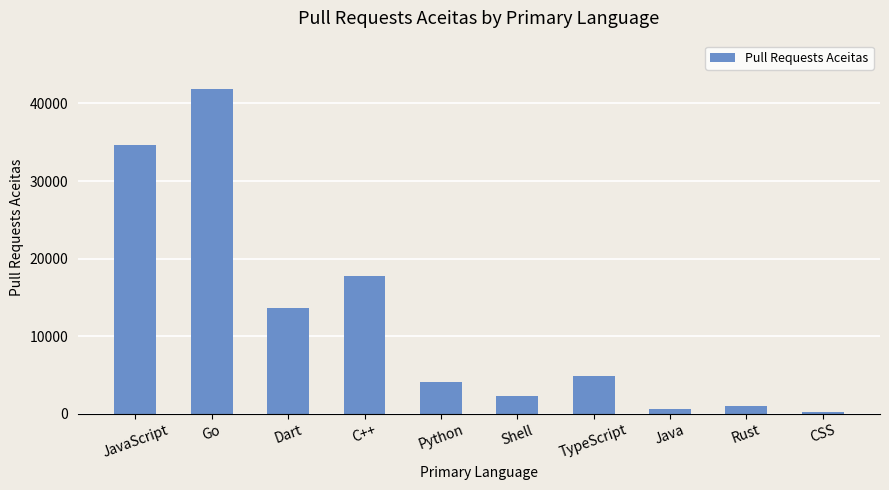

What is the change in value from Java to Rust?

+419